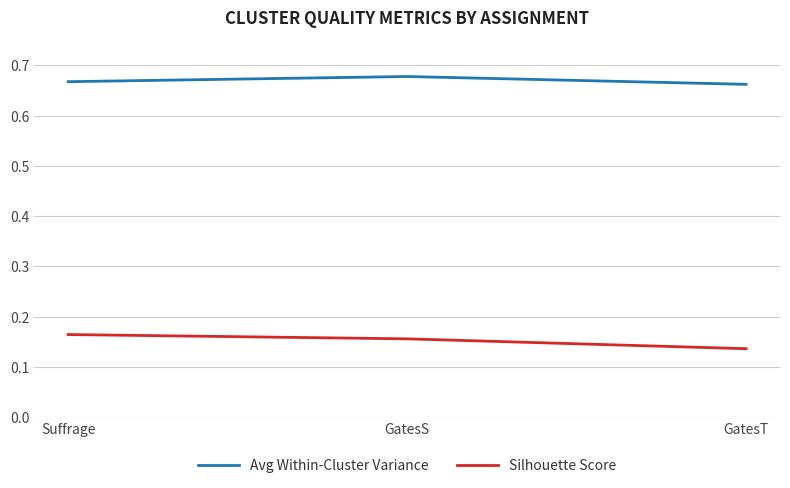

True or false: Avg Within-Cluster Variance has a value of 1.0 at GatesT.

False